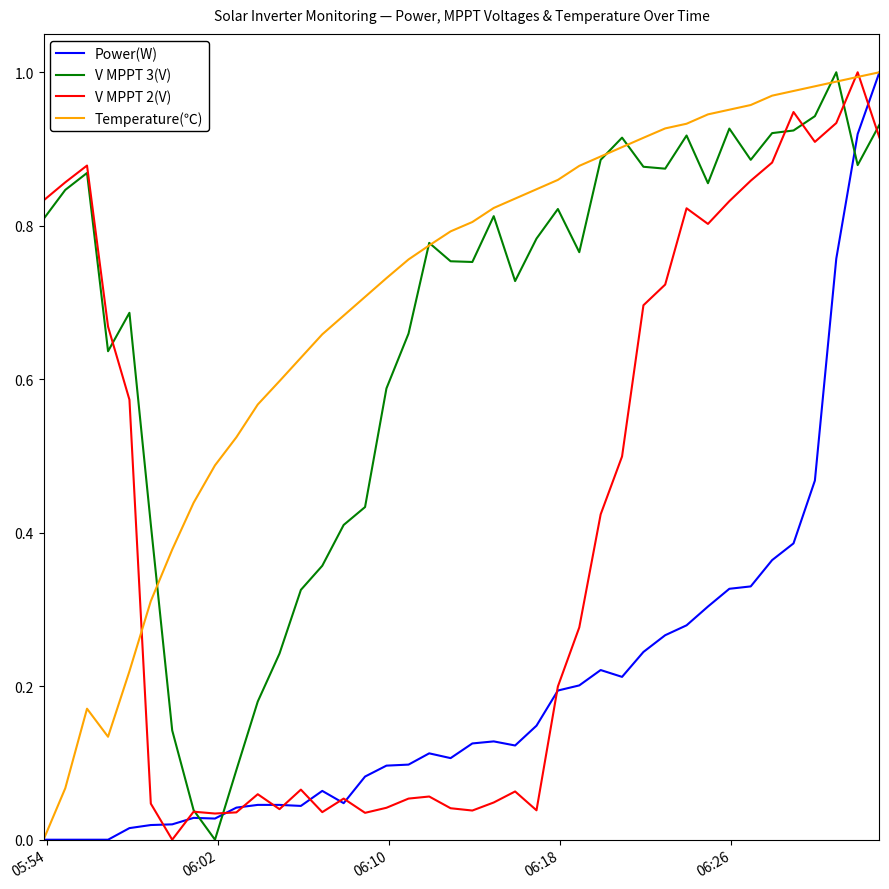

In Power(W), how many points are higher than both neighbors (excluding endpoints)?

5